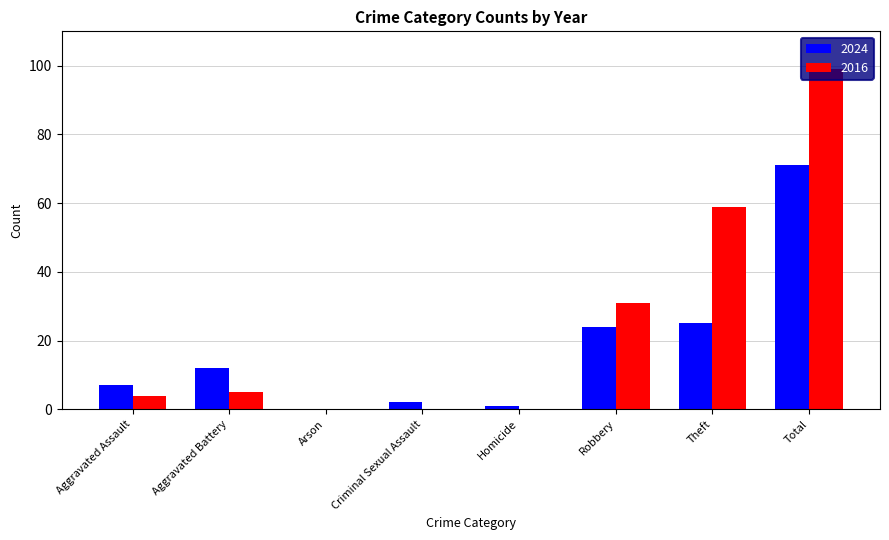

At which category is the sum across all series the highest?

Total